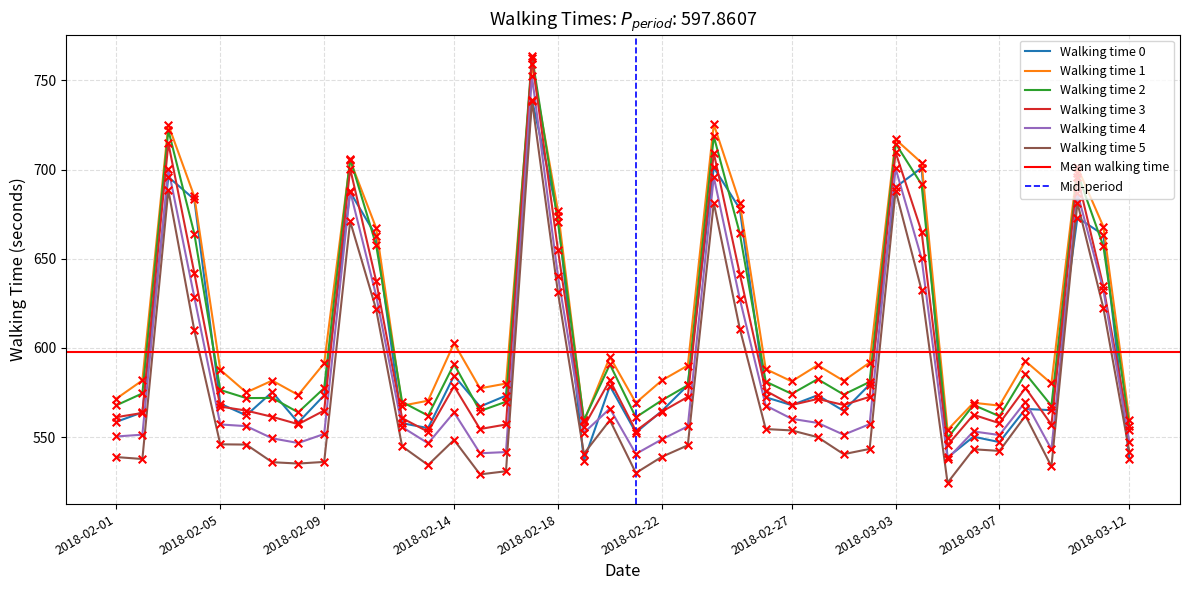

At which category is the sum across all series the highest?

2018-02-17